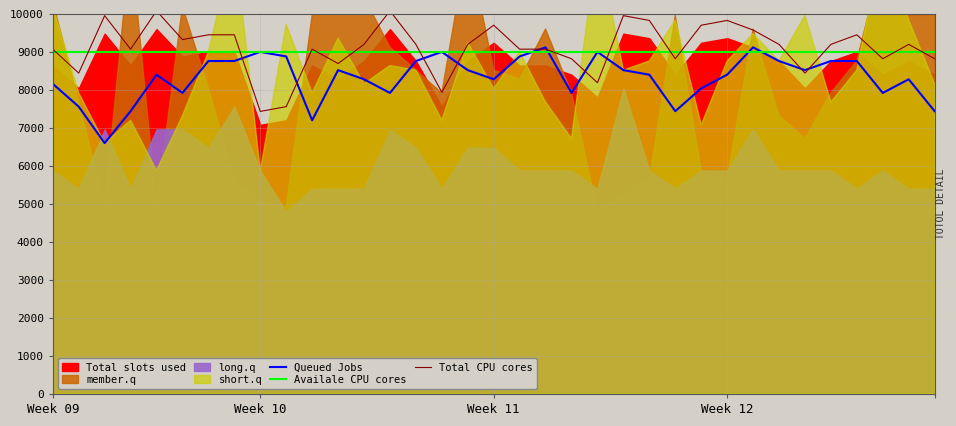

After their last crossing, which series has the higher values: Total CPU cores or Availale CPU cores?

Availale CPU cores